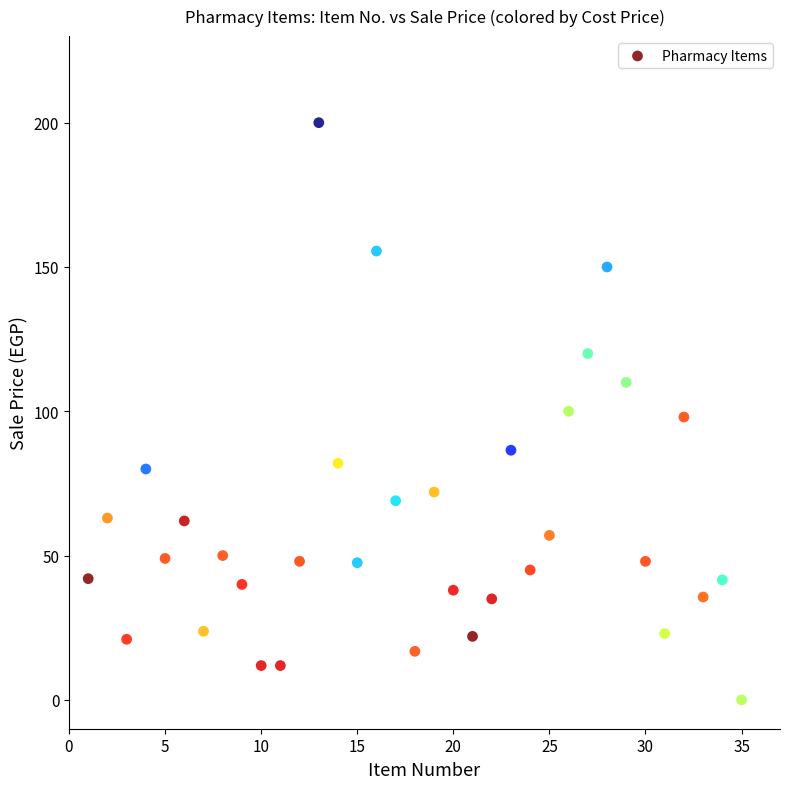

What is the range of Y values (max minus min)?

200.0